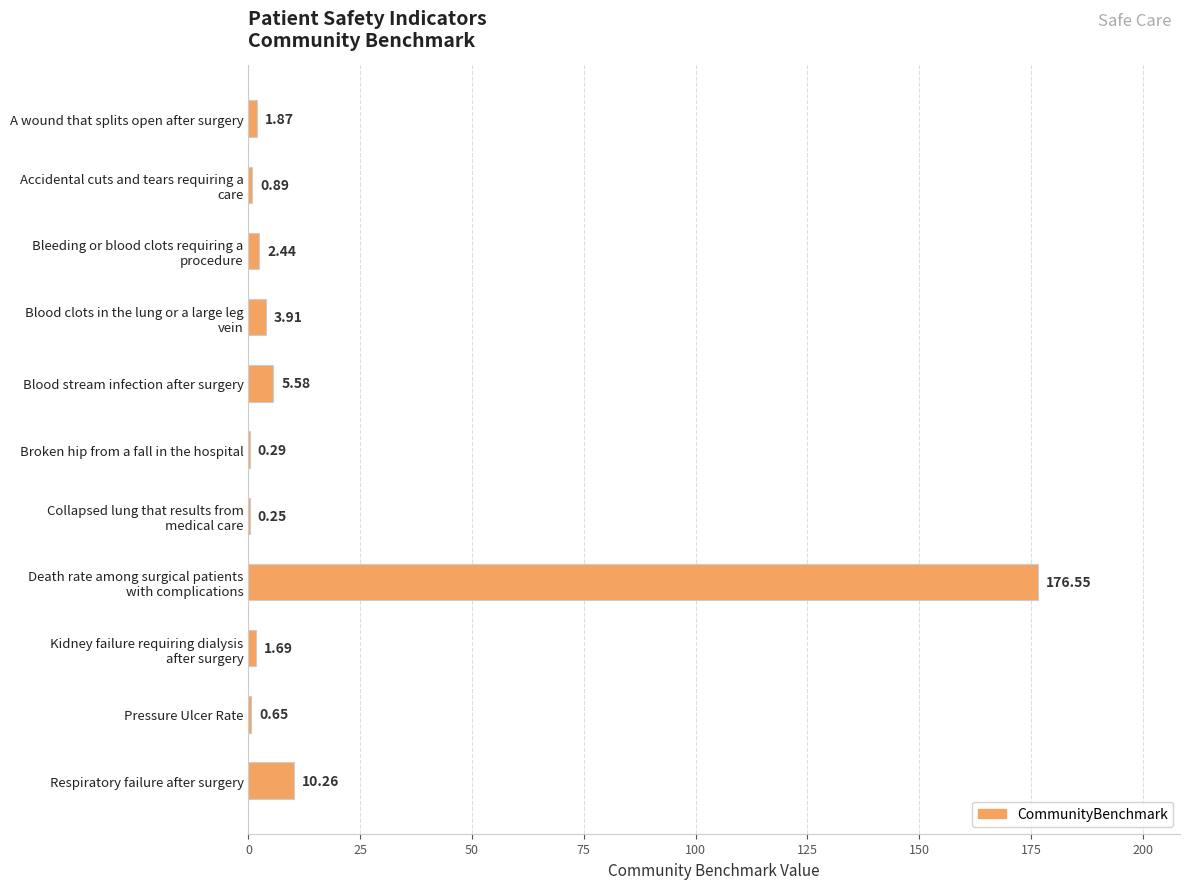

At which label is the value closest to 88?

Respiratory failure after surgery